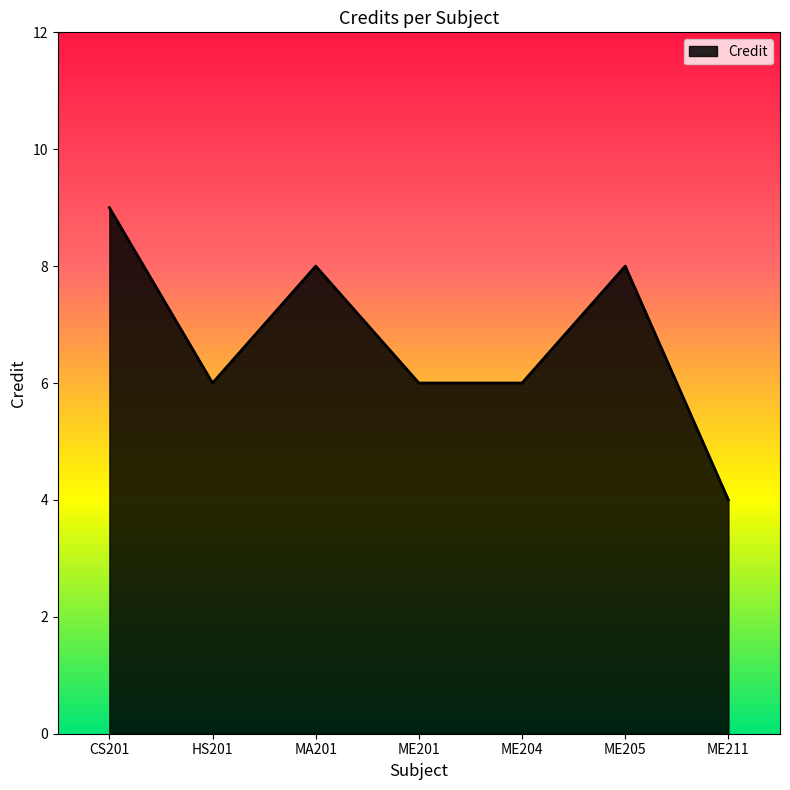

How many values are between 6 and 8?

5